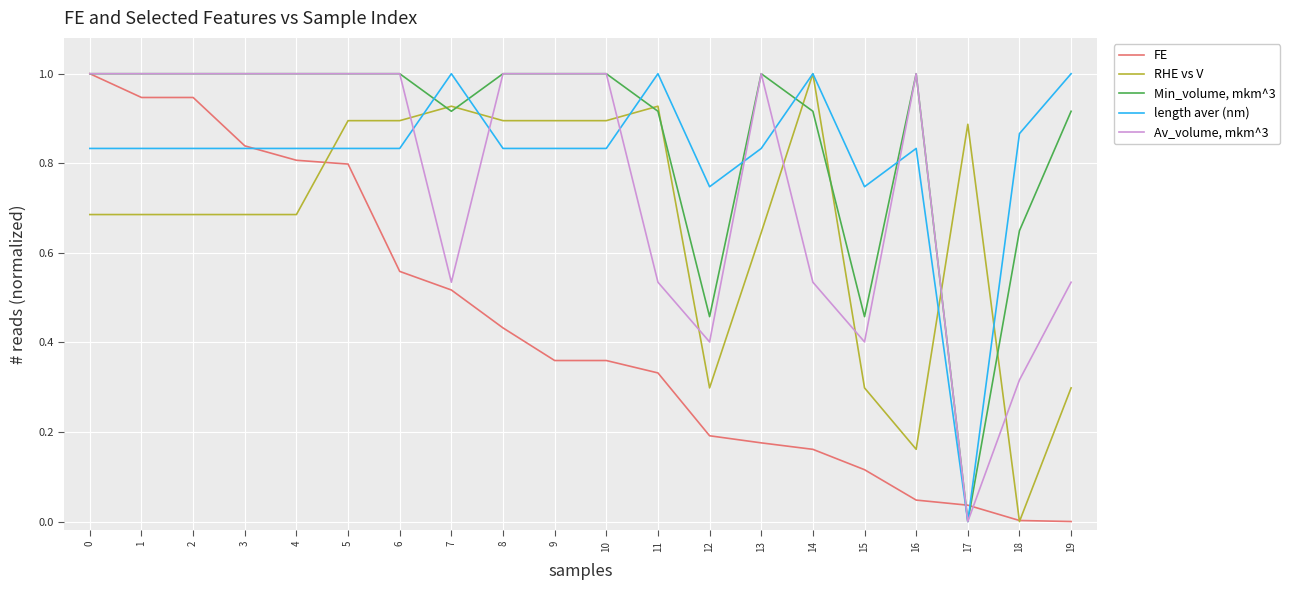

Which series changed the most between 4 and 11?

FE